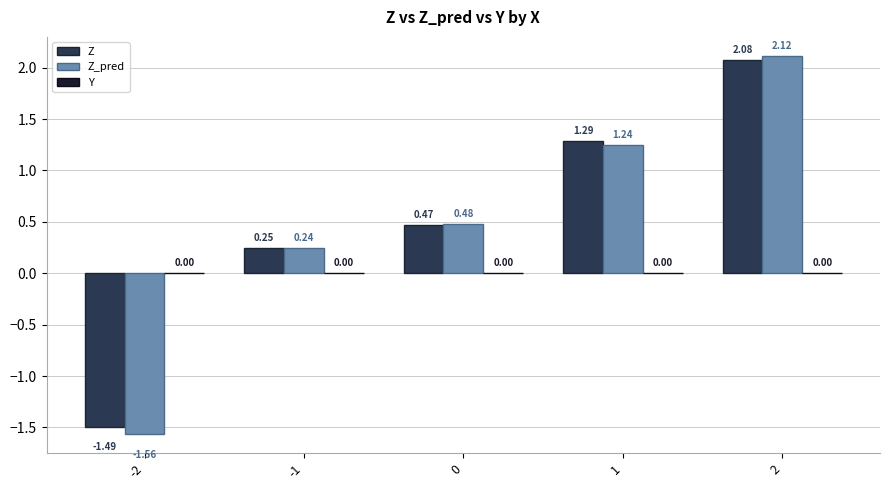

How many values in the Z_pred series are below 0?

1